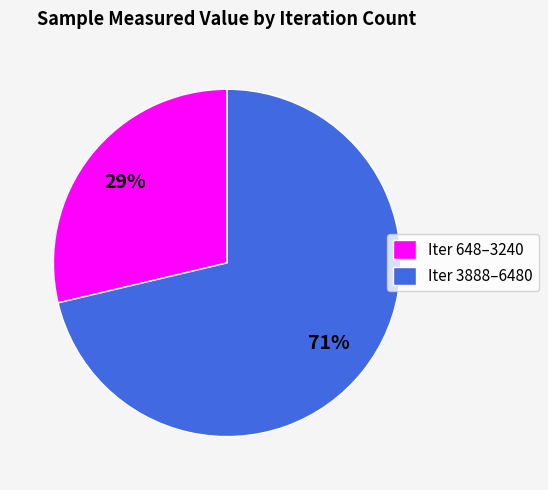

Rank the categories by value from highest to lowest.

Iter 3888–6480, Iter 648–3240